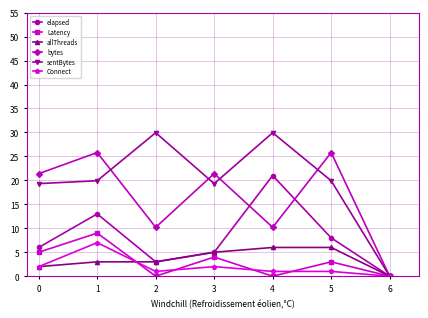

What is the value of the Connect point at the 1st from the left?

2.0